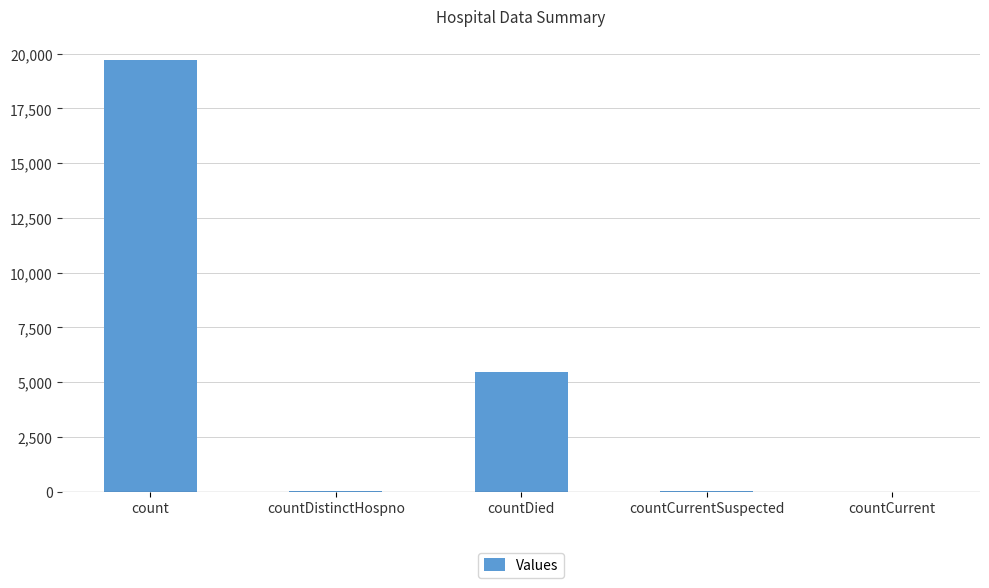

Between count and countDied, which is larger?

count